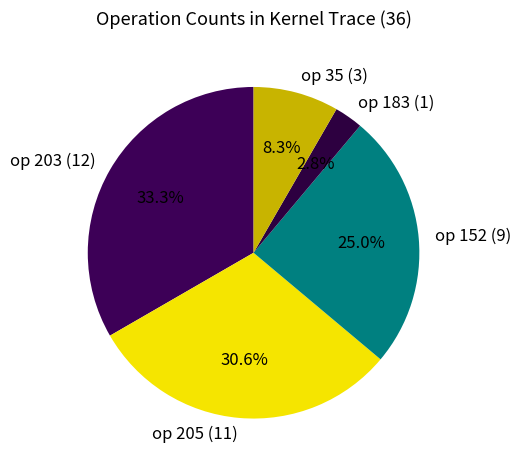

What portion of the pie excludes op 152 (9)?

75.0%